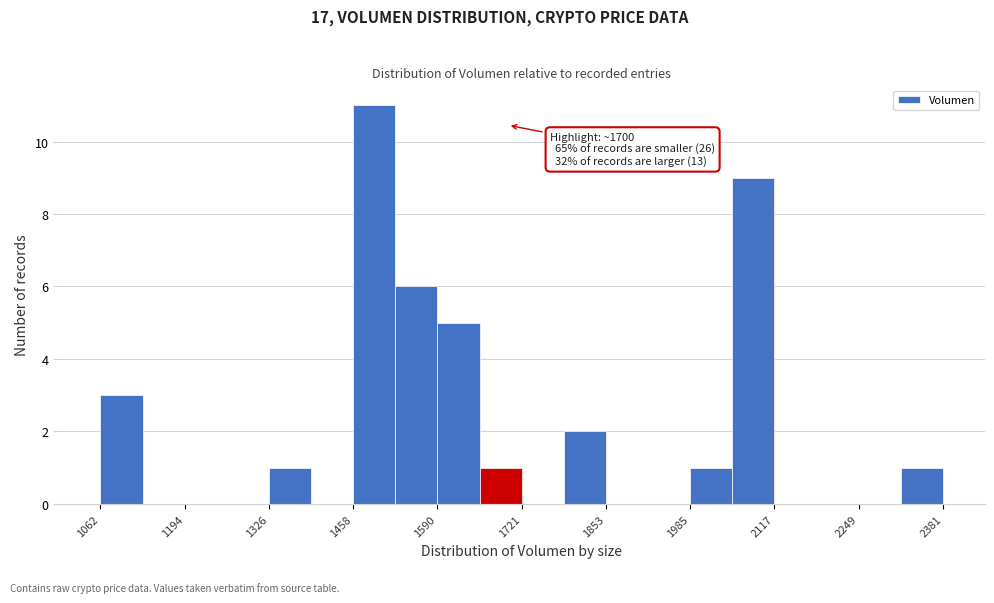

Around what value on the x-axis is the tallest bar? Give the approximate position of its centre, as read against the axis.

1500